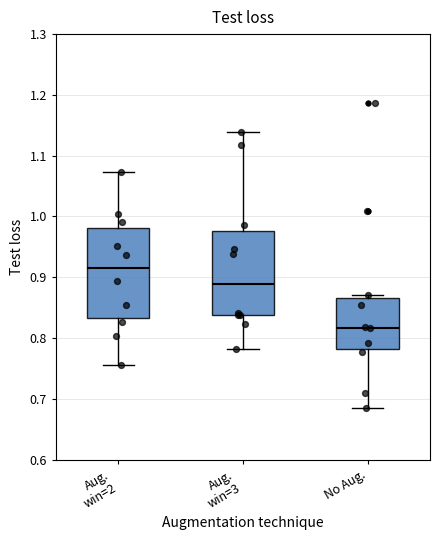

Which box's median line is the lowest?

No Aug.